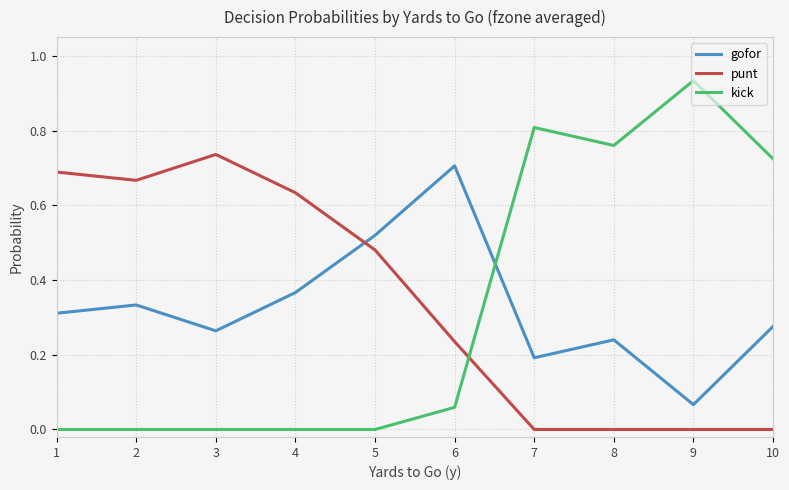

What is the total value across all series at 7?

1.0